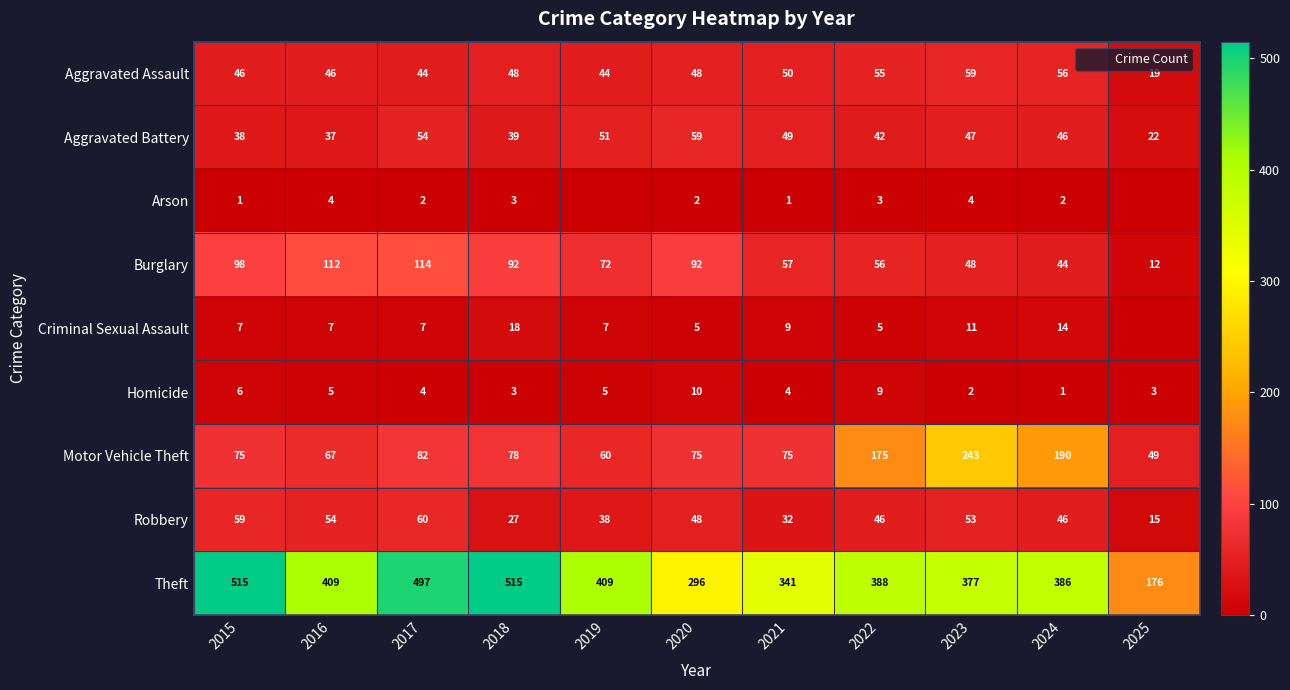

Which series has the largest range (max minus min)?

Theft